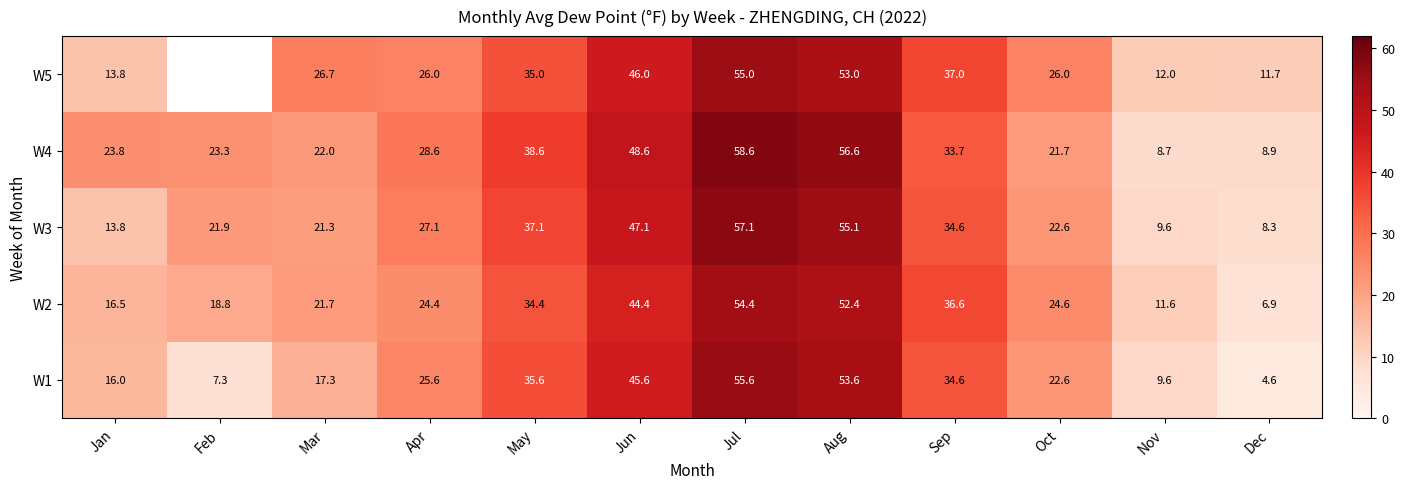

What is the smallest value displayed?

4.6